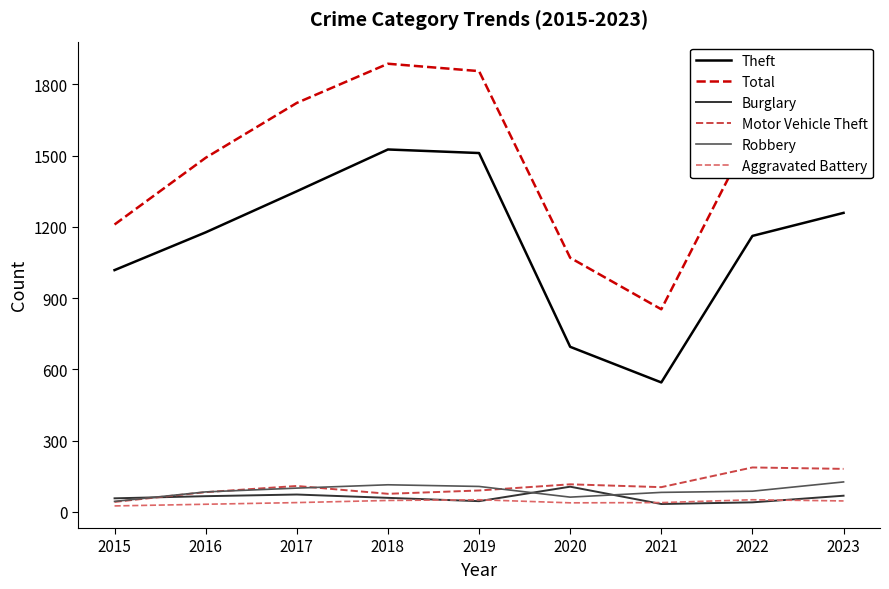

Which series has the largest range (max minus min)?

Total